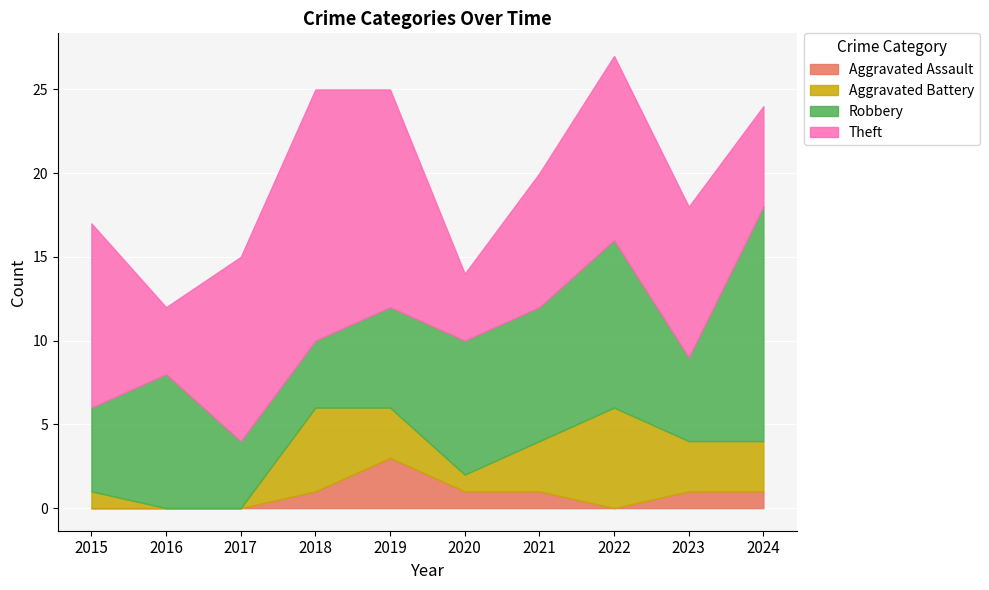

Reading left to right, extract all data points from this chart.

Aggravated Assault: 0	0	0	1	3	1	1	0	1	1
Aggravated Battery: 1	0	0	5	3	1	3	6	3	3
Robbery: 5	8	4	4	6	8	8	10	5	14
Theft: 11	4	11	15	13	4	8	11	9	6